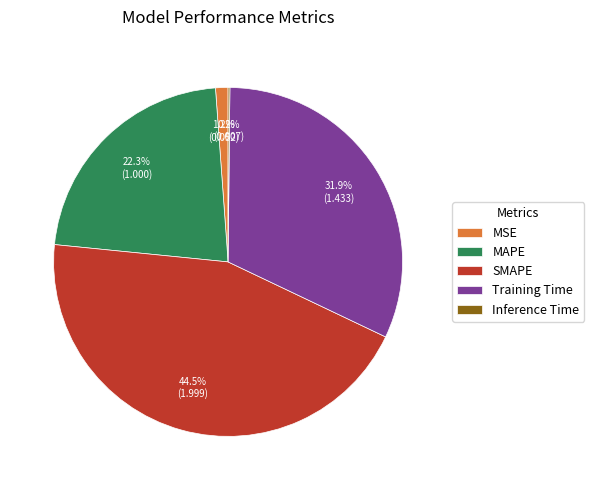

Which slice is the largest?

SMAPE